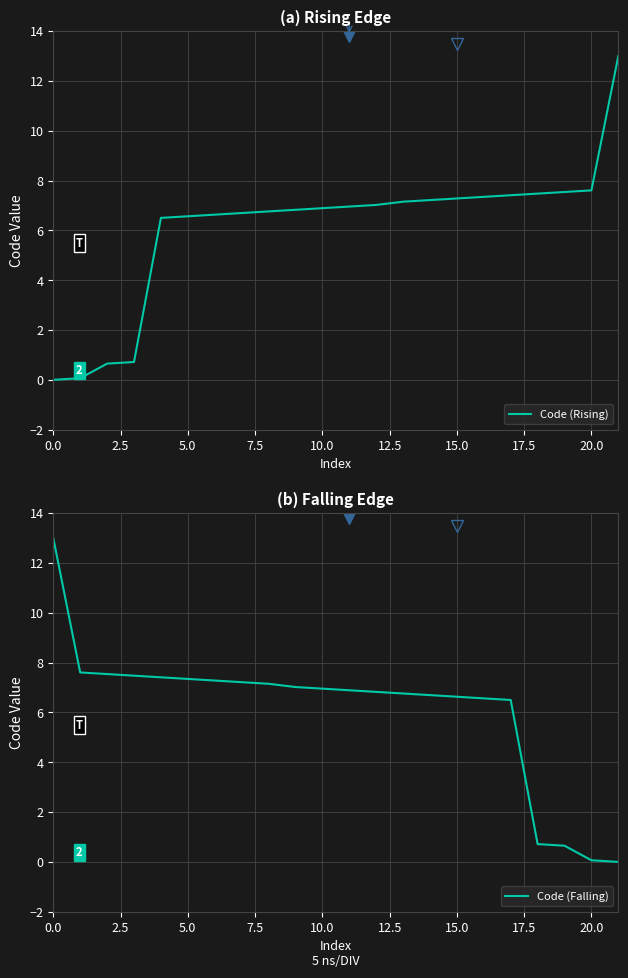

At which label is Code (Falling) closest to 6?

17